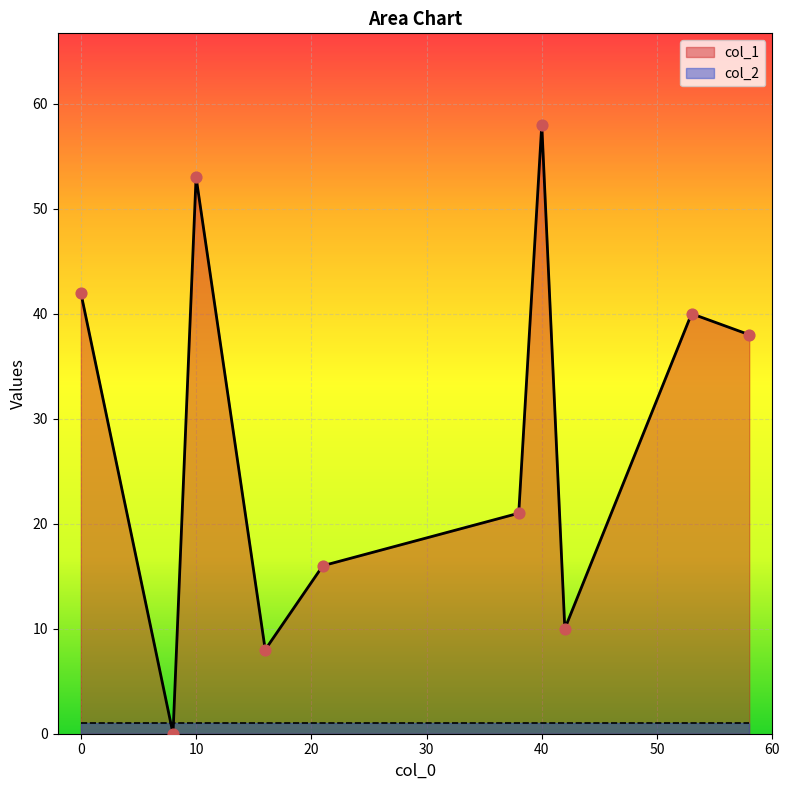

What is the total value across all series at 0?

43